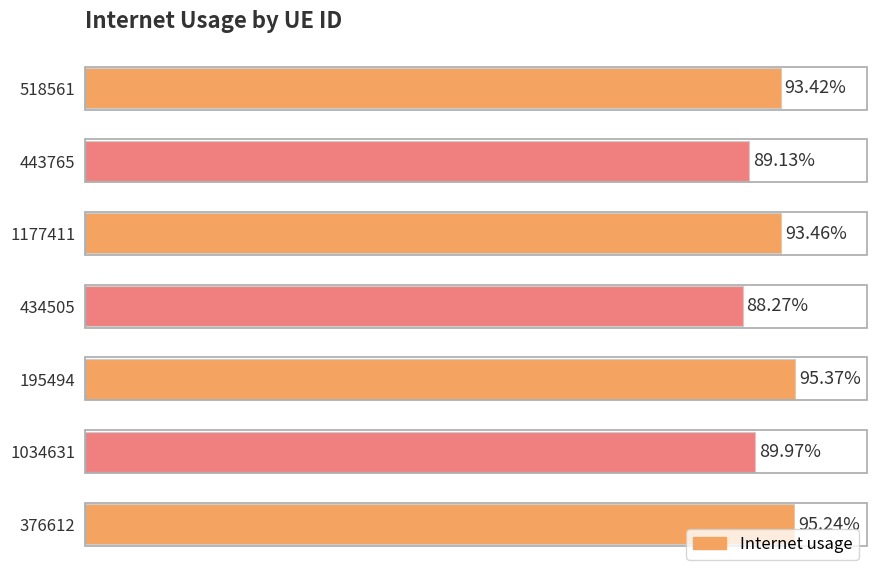

Are the bars grouped side by side (vs. stacked)?

No